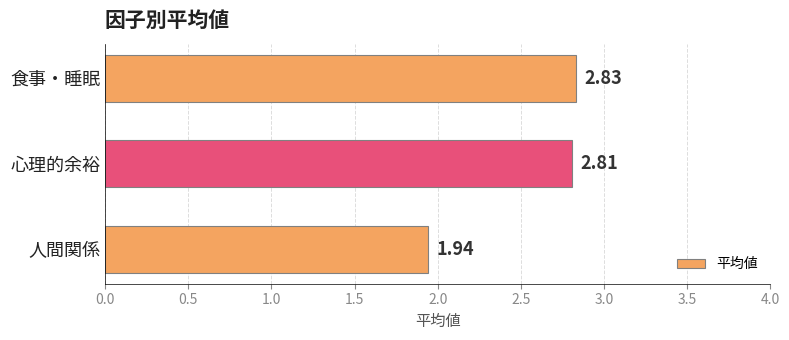

Which label corresponds to the largest value in the chart?

食事・睡眠